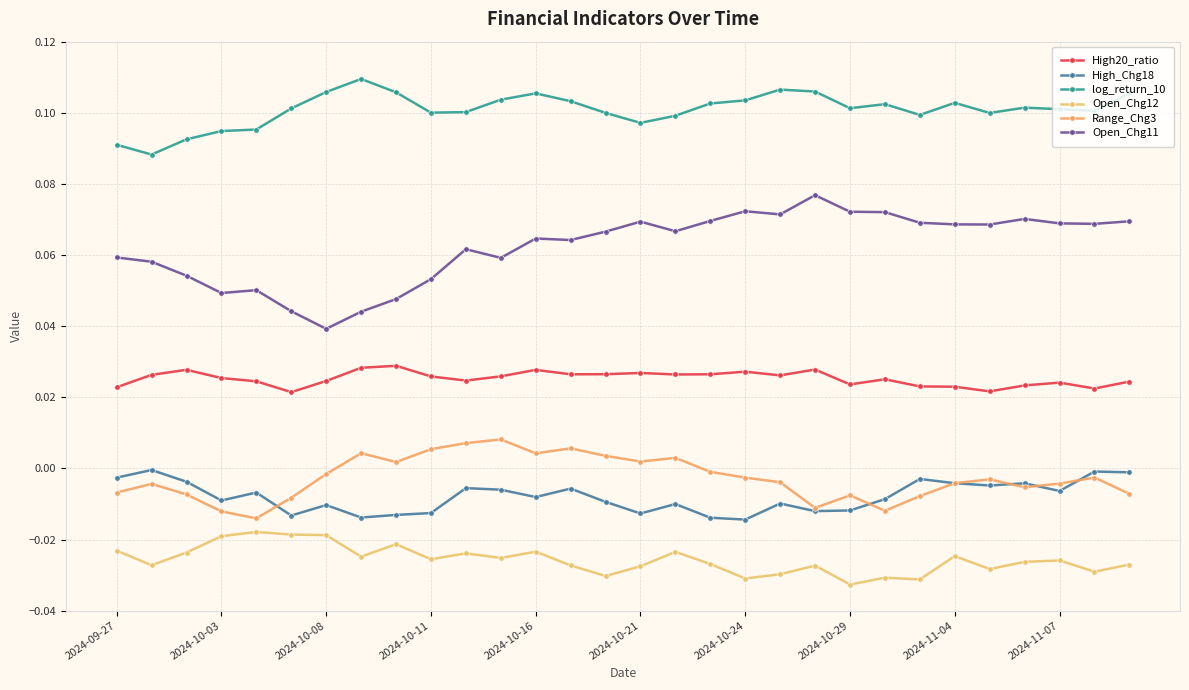

True or false: Range_Chg3 has more than 2 interior local peaks.

True